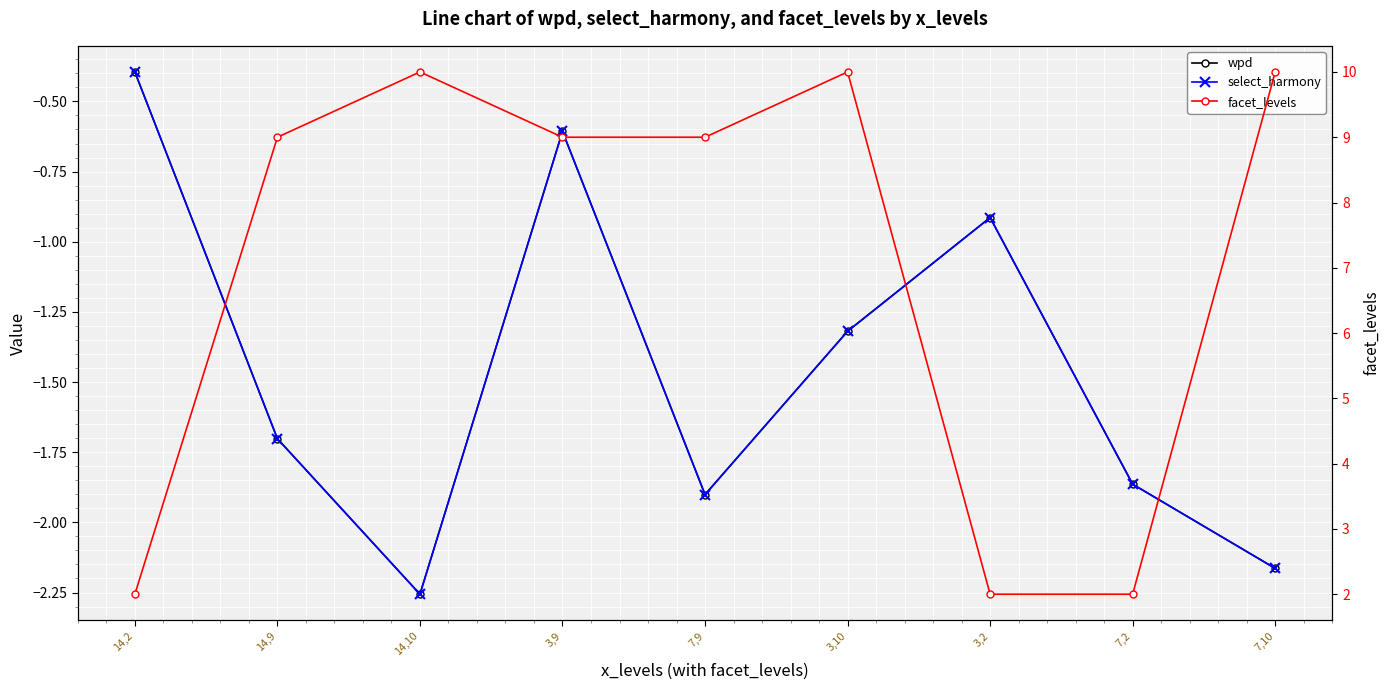

At how many categories does at least one series exceed 7?

6